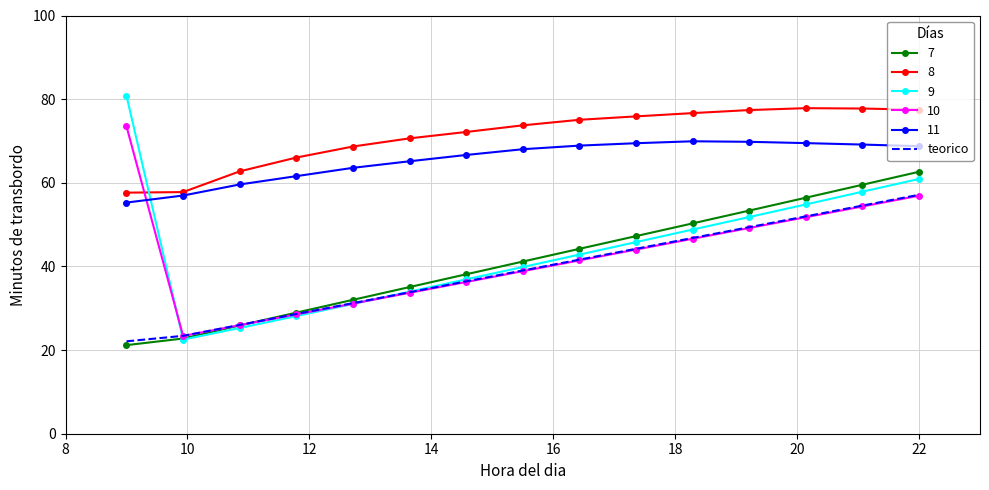

Which series has the widest spread of values?

9